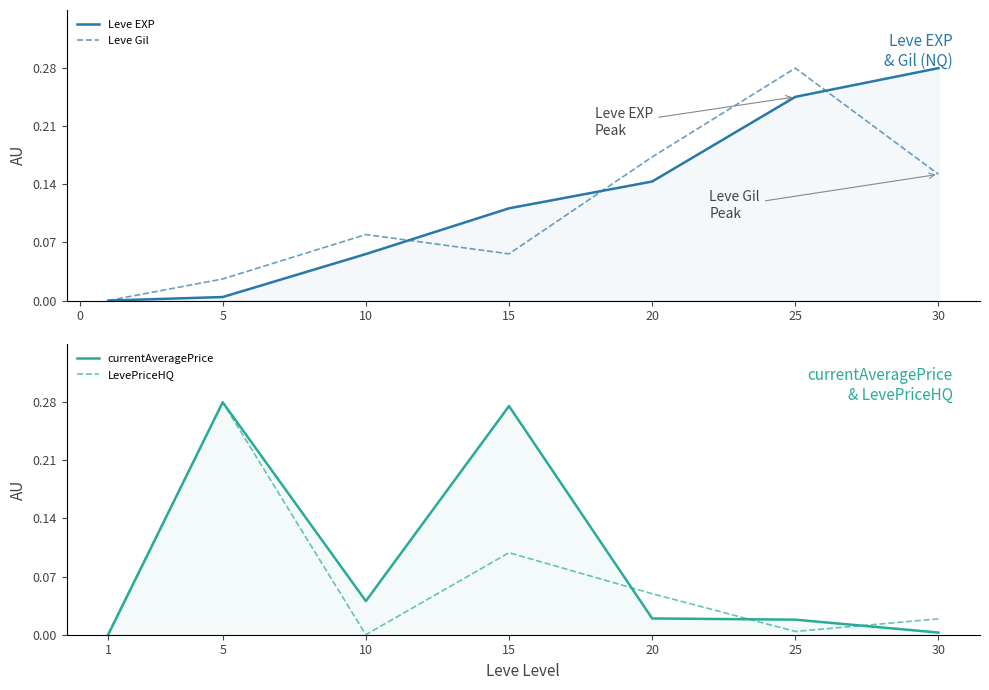

What is the greatest value displayed?

0.3